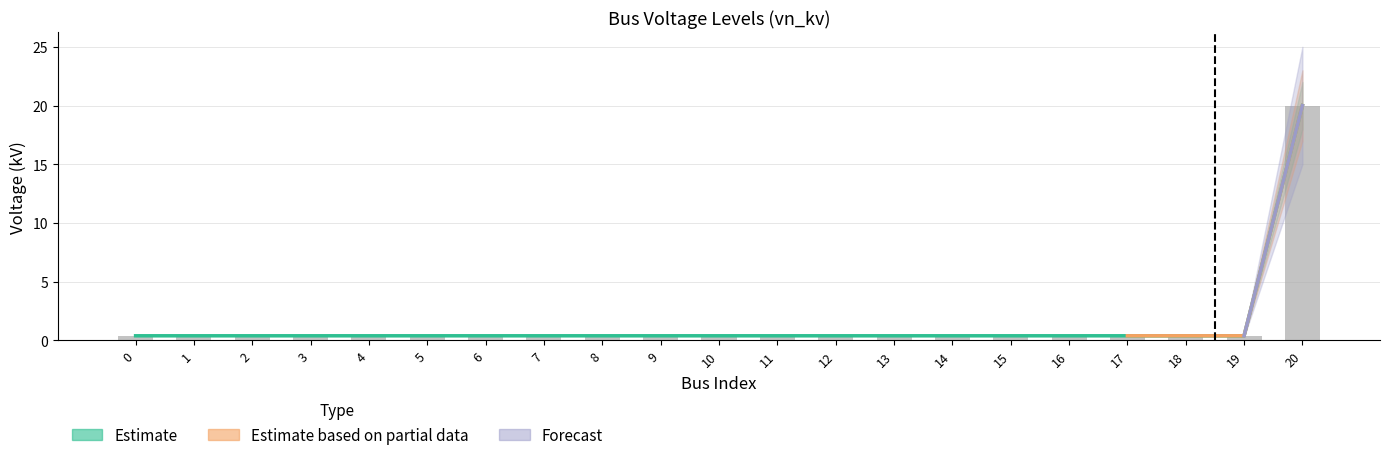

Reading left to right, transcribe all the data shown in this chart.

0.4	0.4	0.4	0.4	0.4	0.4	0.4	0.4	0.4	0.4	0.4	0.4	0.4	0.4	0.4	0.4	0.4	0.4	0.4	0.4	20.0